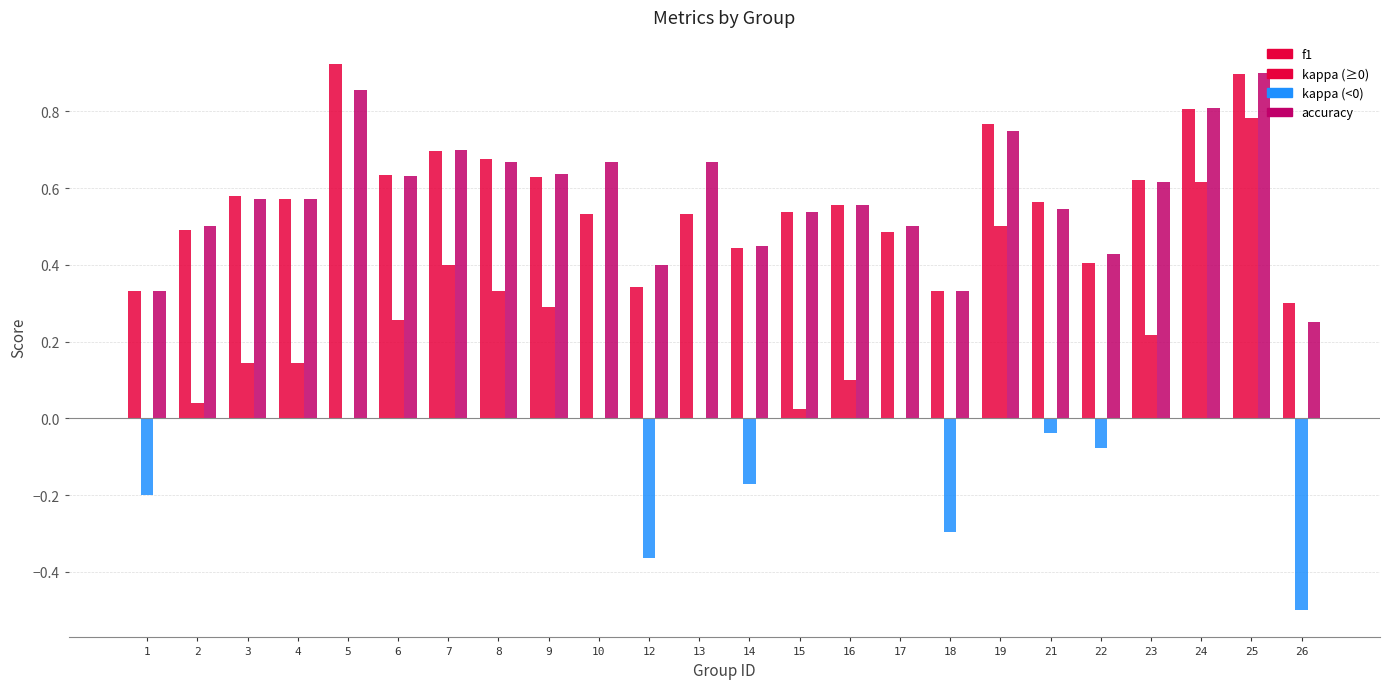

Are the bars grouped side by side (vs. stacked)?

Yes